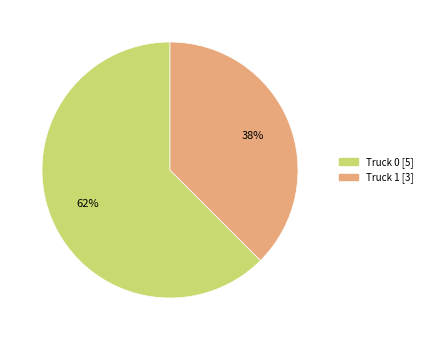

Which category has the biggest portion of the pie?

Truck 0